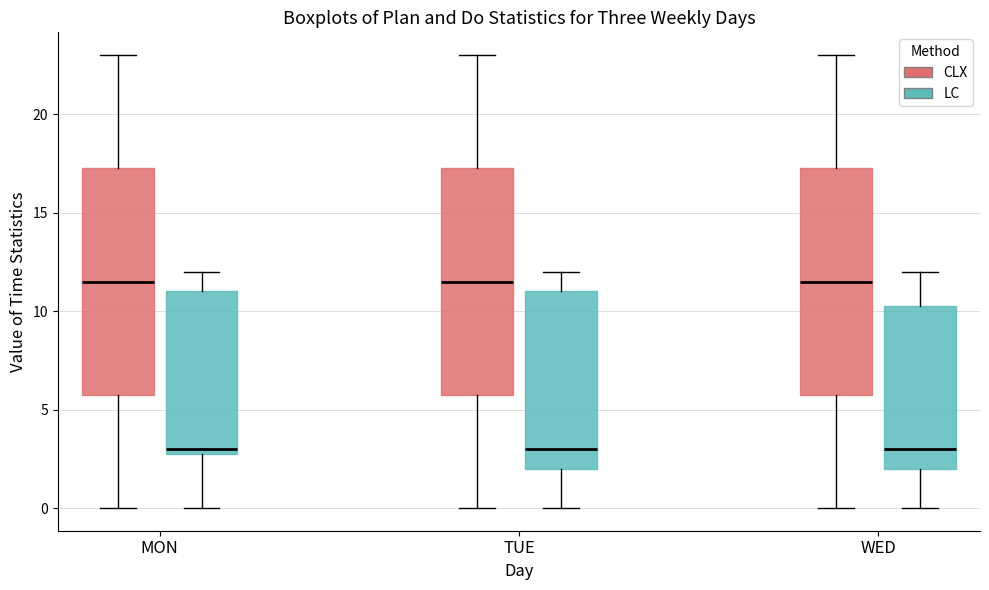

Reading left to right, read every box against the y-axis: the position of its median line, the range the box covers, and the ends of its whiskers. The values are not printed on the chart, so give them approximately, as read against the axis.

MON (CLX): median 11.5, box 6.0 to 17.5, whiskers 0.0 to 23.0
MON (LC): median 3.0 (just above the box's lower edge), box 3.0 to 11.0, whiskers 0.0 to 12.0
TUE (CLX): median 11.5, box 6.0 to 17.5, whiskers 0.0 to 23.0
TUE (LC): median 3.0, box 2.0 to 11.0, whiskers 0.0 to 12.0
WED (CLX): median 11.5, box 6.0 to 17.5, whiskers 0.0 to 23.0
WED (LC): median 3.0, box 2.0 to 10.5, whiskers 0.0 to 12.0